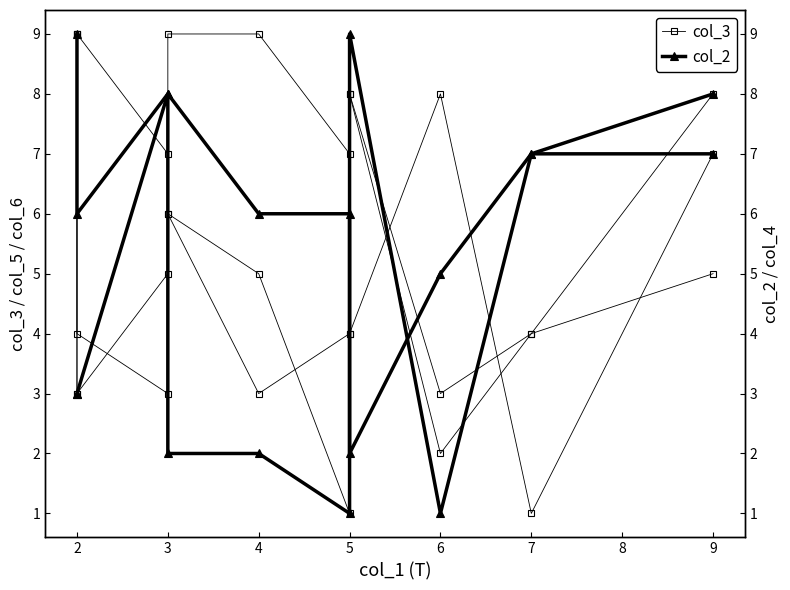

What is the value of the col_2 point at the 7th from the left?

2